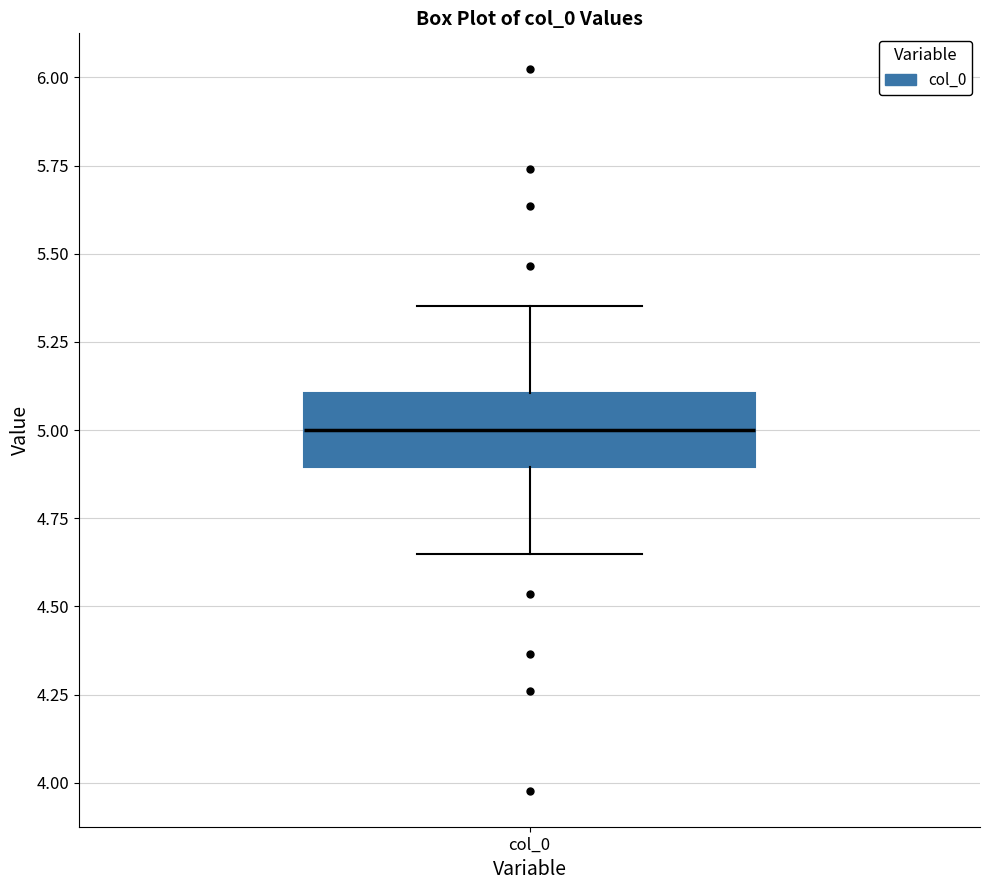

Transcribe this box plot: give where the median line is, the range the box spans, and where the two whiskers end, as read against the y-axis. The values are not printed on the chart, so give them approximately, as read against the axis.

median 5.00, box 4.90 to 5.10, whiskers 4.65 to 5.35